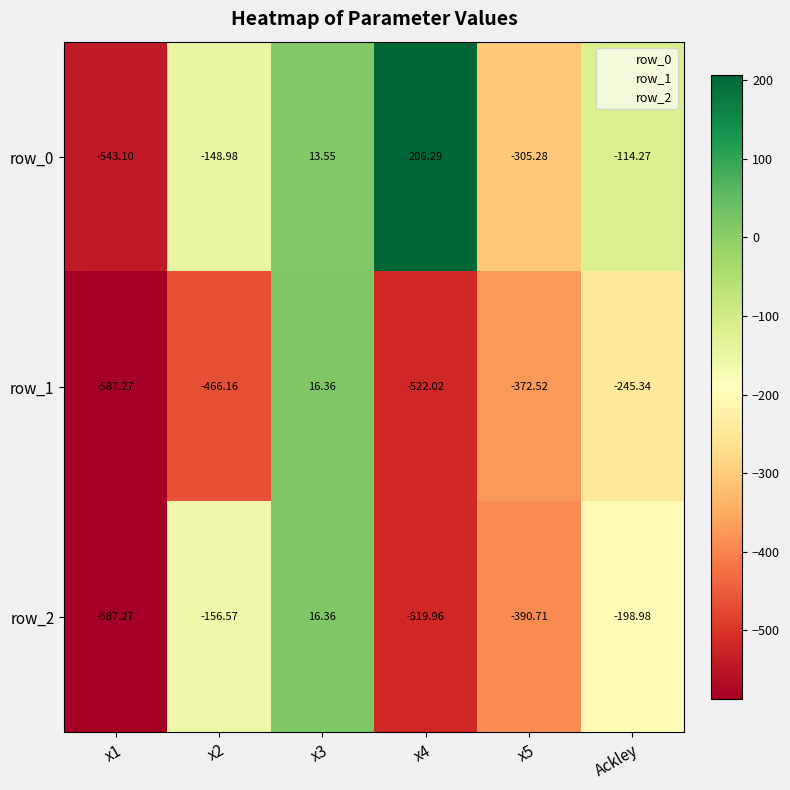

Is the value of row_1 at x5 greater than the value of row_2 at x4?

Yes